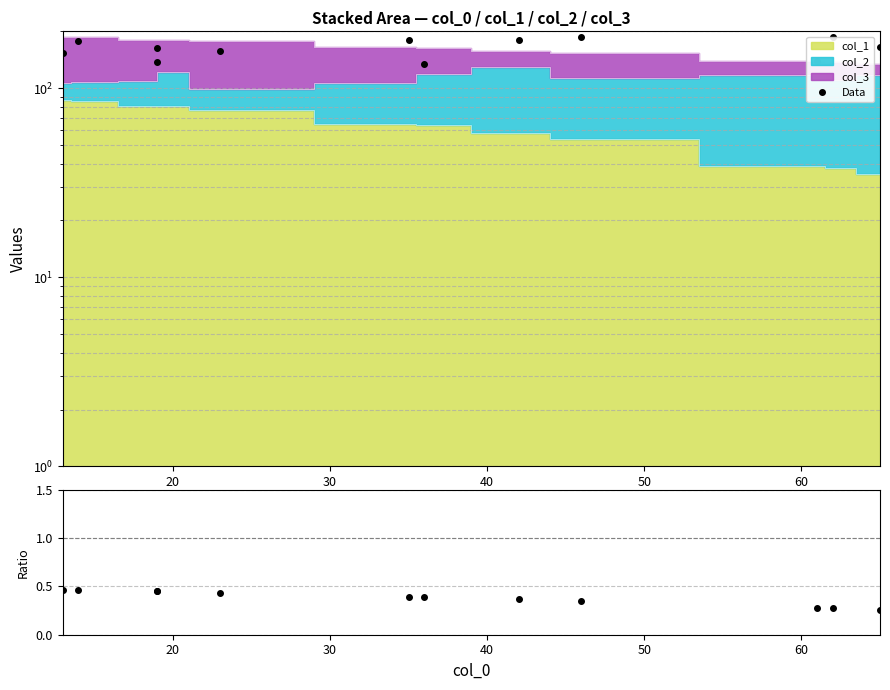

What is the total value across all series at 40?

164.4